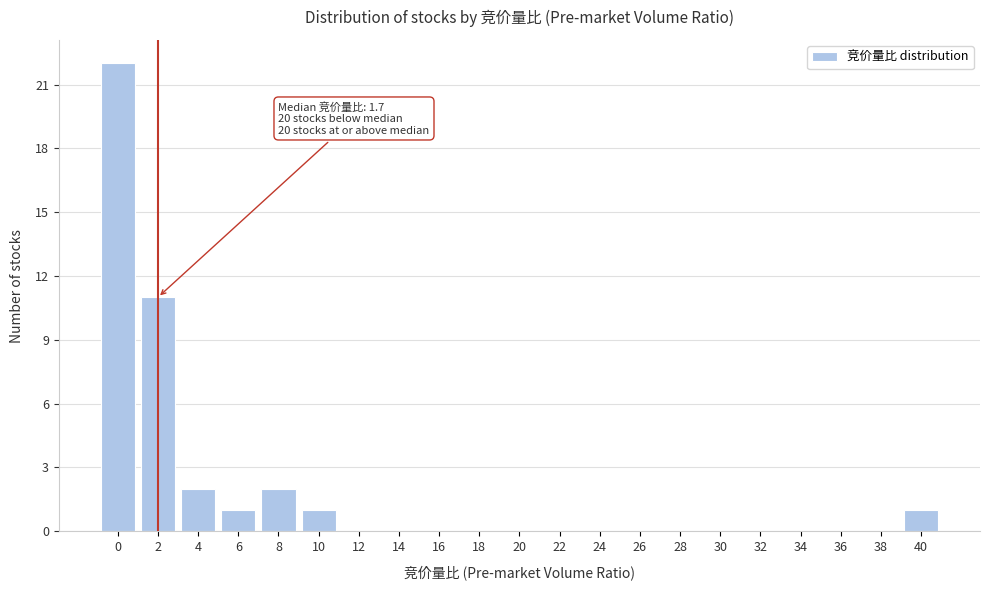

Reading left to right, transcribe all the data shown in this chart.

0=22	2=11	4=2	6=1	8=2	10=1	12=0	14=0	16=0	18=0	20=0	22=0	24=0	26=0	28=0	30=0	32=0	34=0	36=0	38=0	40=1